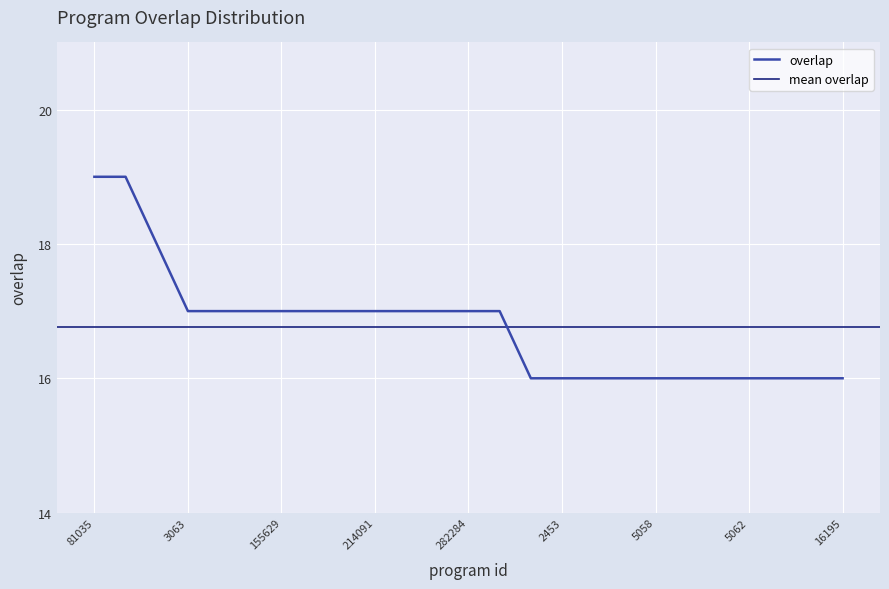

At which label does the data first exceed 17?

81035